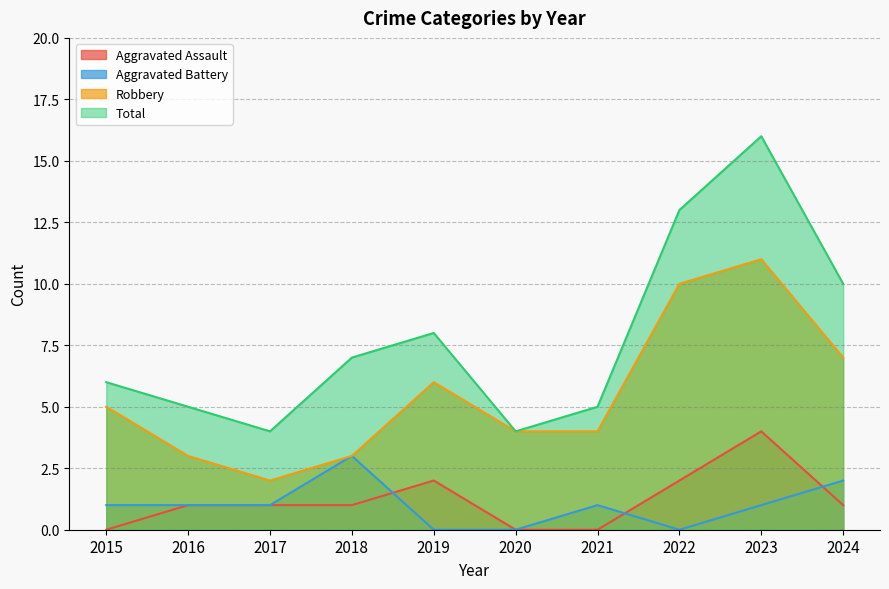

What are all the series names shown in the legend?

Aggravated Assault, Aggravated Battery, Robbery, Total